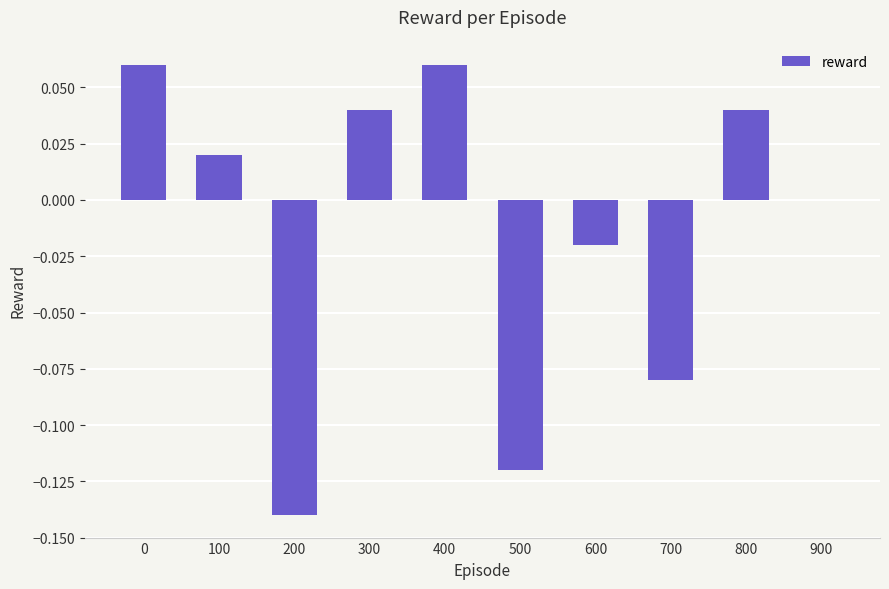

Between 900 and 200, which is larger?

900